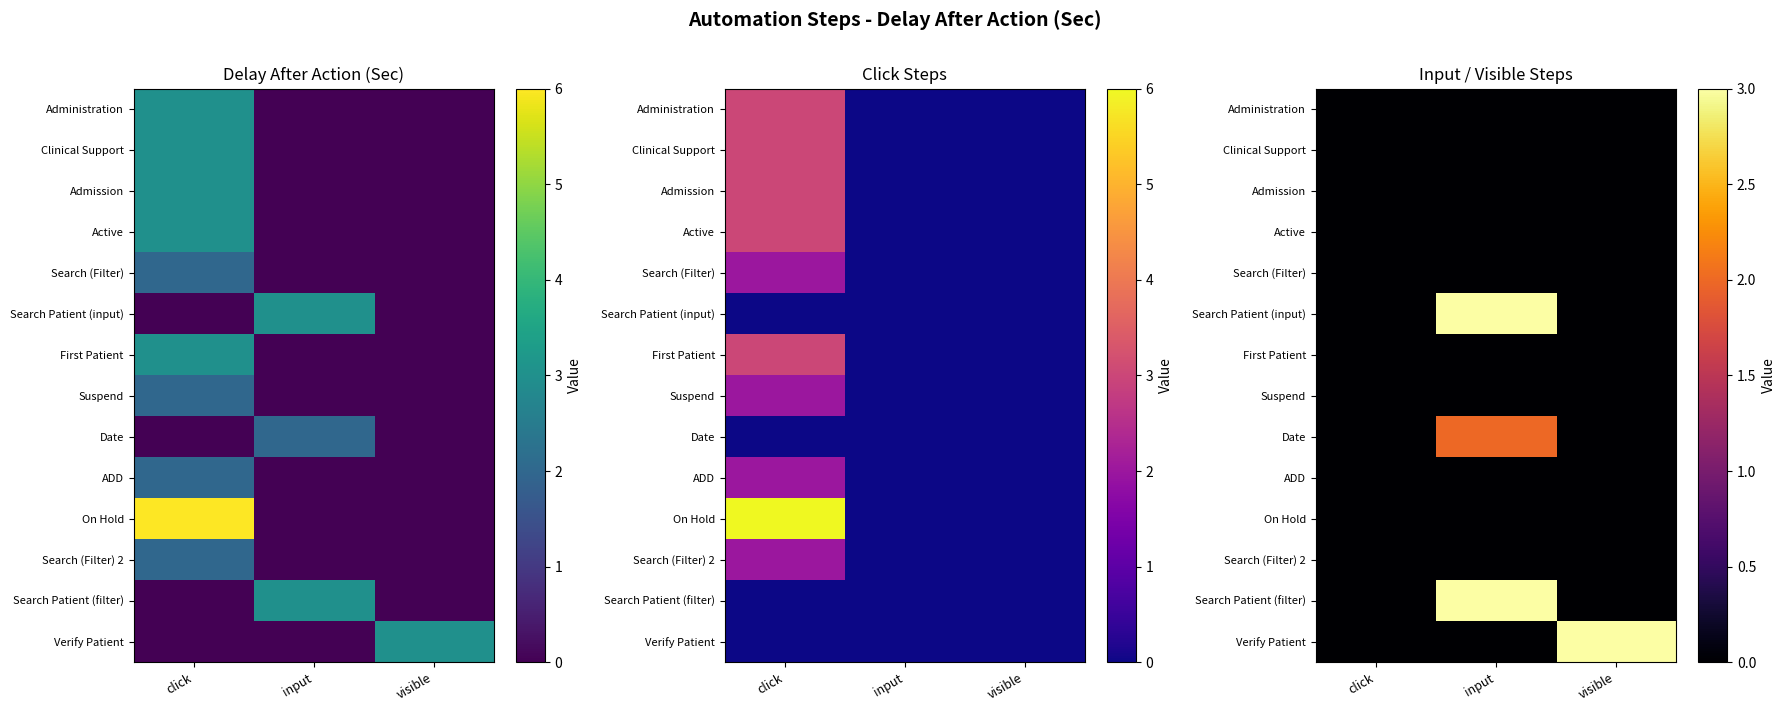

Reading left to right, transcribe all the data shown in this chart.

row_0: click=0	input=0	visible=0
row_1: click=0	input=0	visible=0
row_2: click=0	input=0	visible=0
row_3: click=0	input=0	visible=0
row_4: click=0	input=0	visible=0
row_5: click=0	input=3	visible=0
row_6: click=0	input=0	visible=0
row_7: click=0	input=0	visible=0
row_8: click=0	input=2	visible=0
row_9: click=0	input=0	visible=0
row_10: click=0	input=0	visible=0
row_11: click=0	input=0	visible=0
row_12: click=0	input=3	visible=0
row_13: click=0	input=0	visible=3